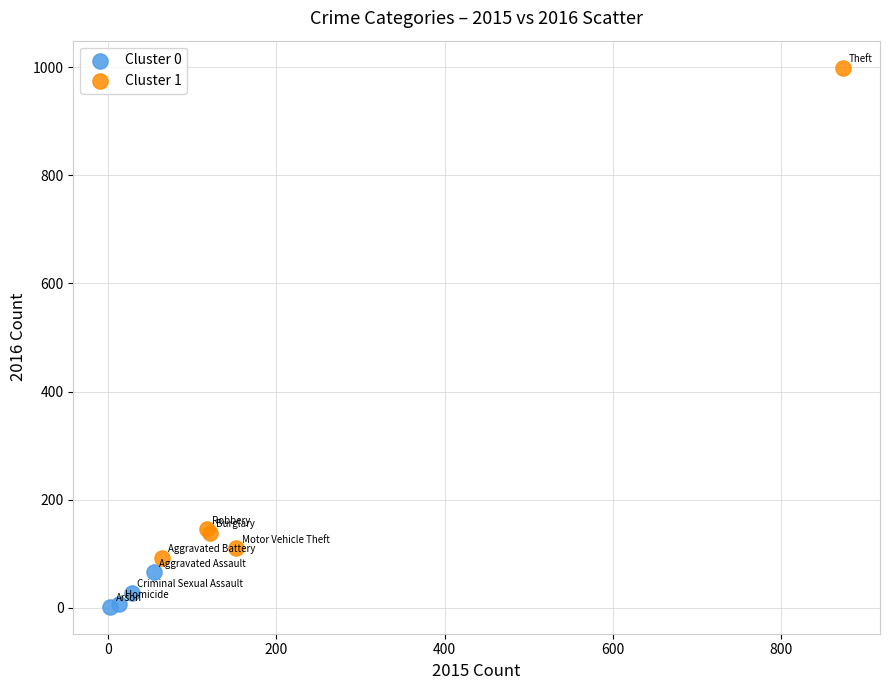

What are all the series names shown in the legend?

Cluster 0, Cluster 1